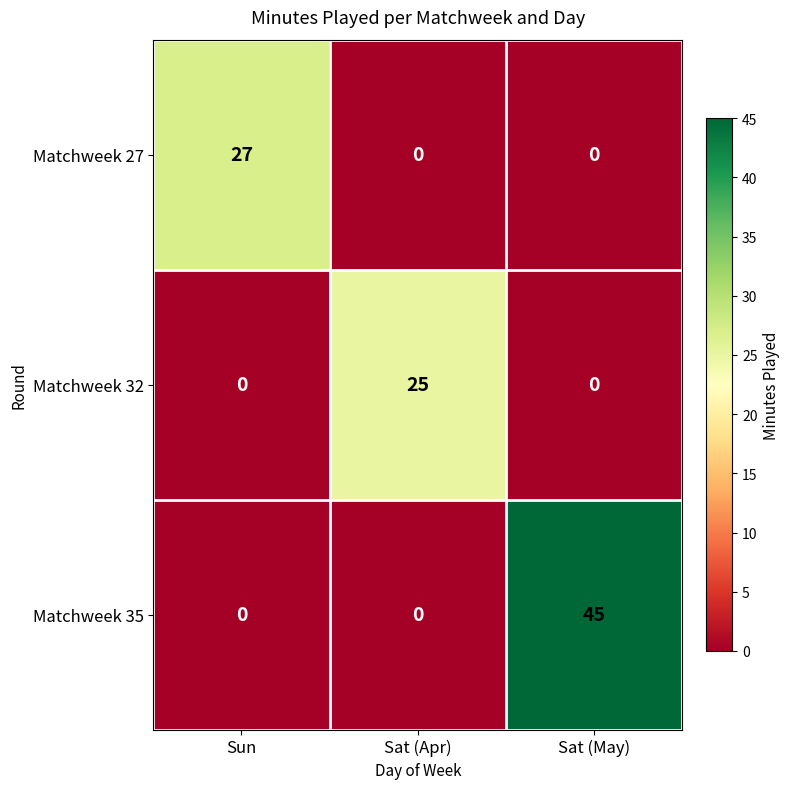

How many positive values does the Matchweek 27 series have?

1